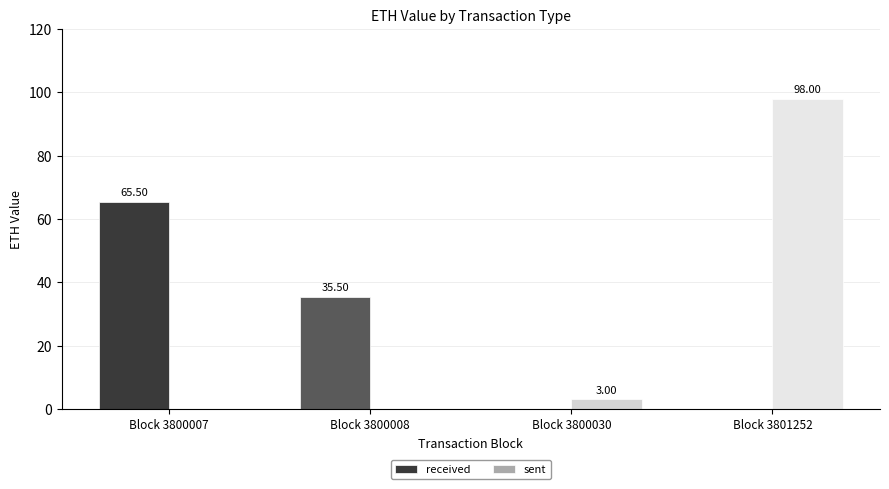

How many positive values does the received series have?

2